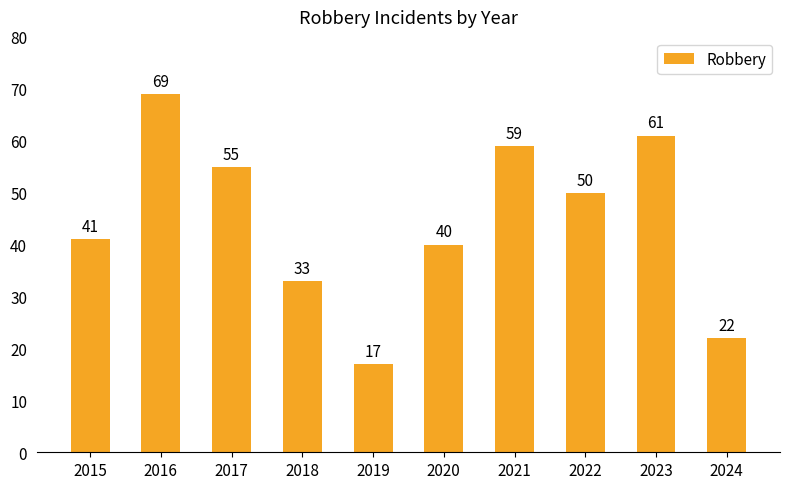

What is the approximate value at 2023, to the nearest 5?

60